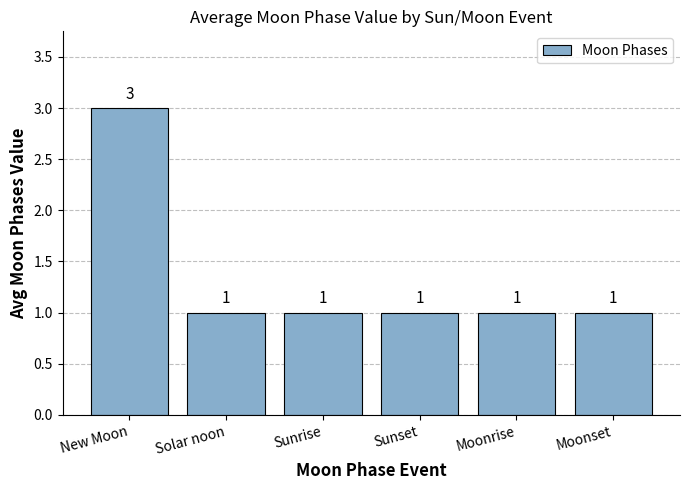

How many values exceed 1?

1